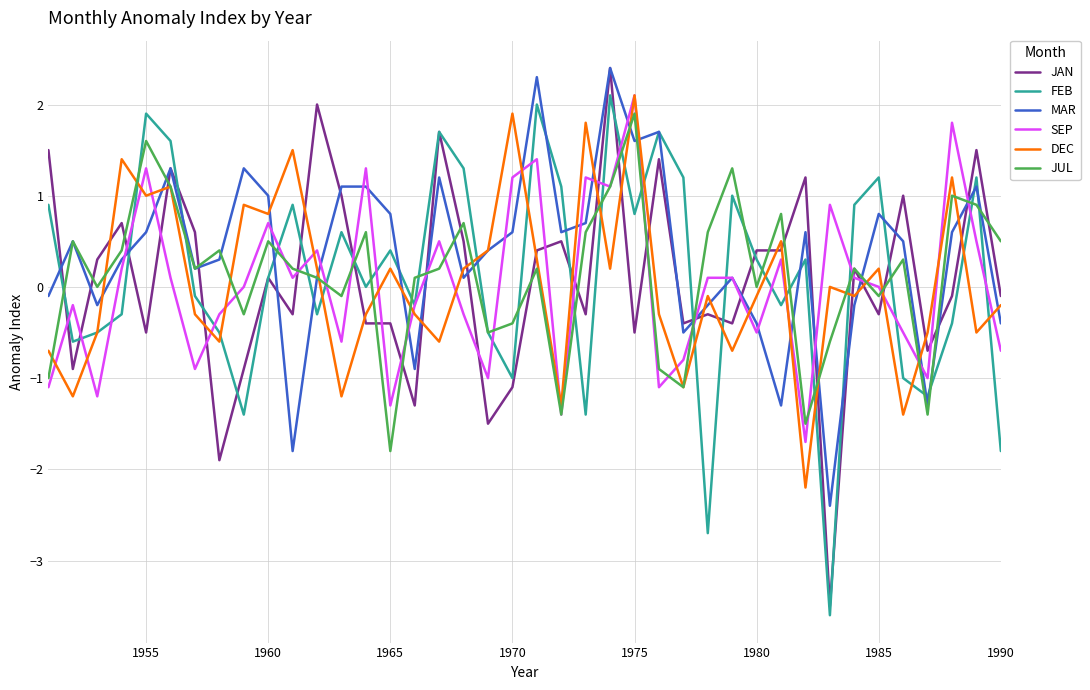

Which series has the widest spread of values?

JAN